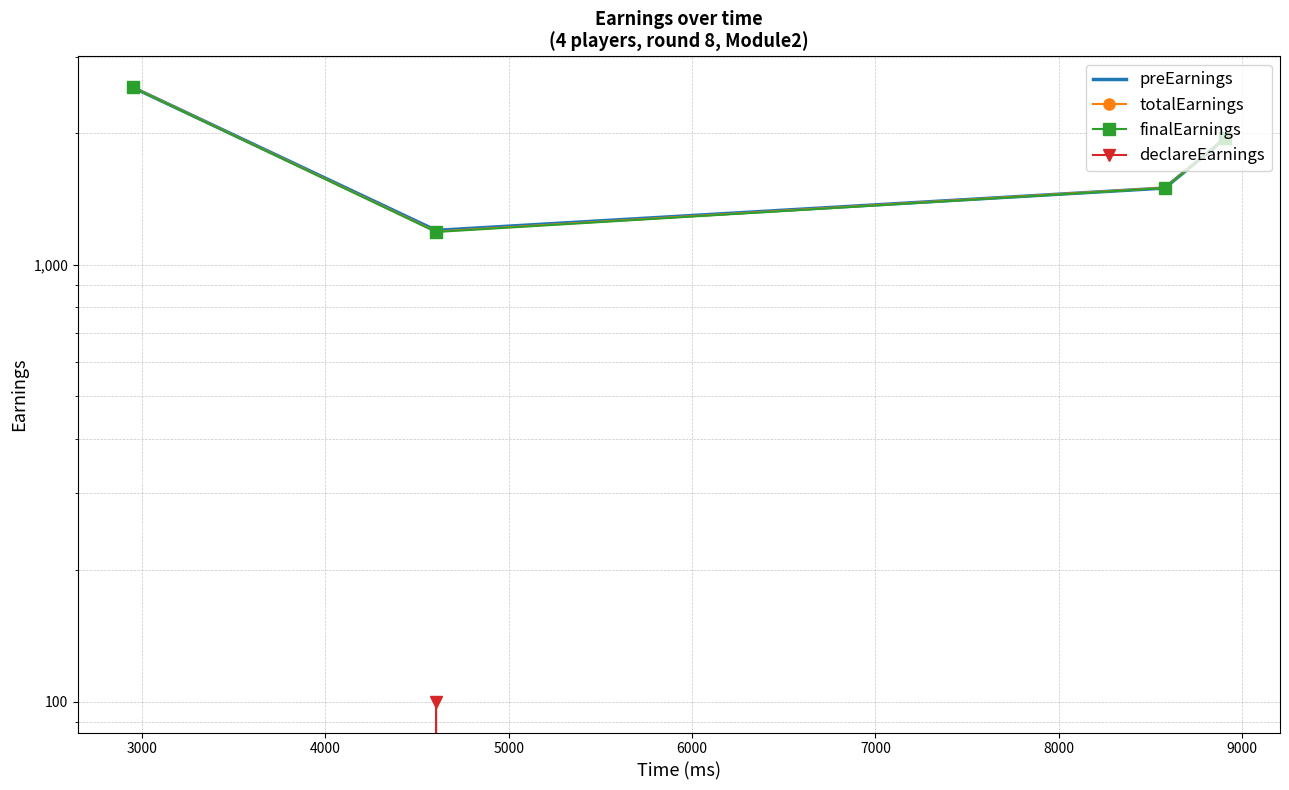

How many data points in preEarnings are above 1950?

1